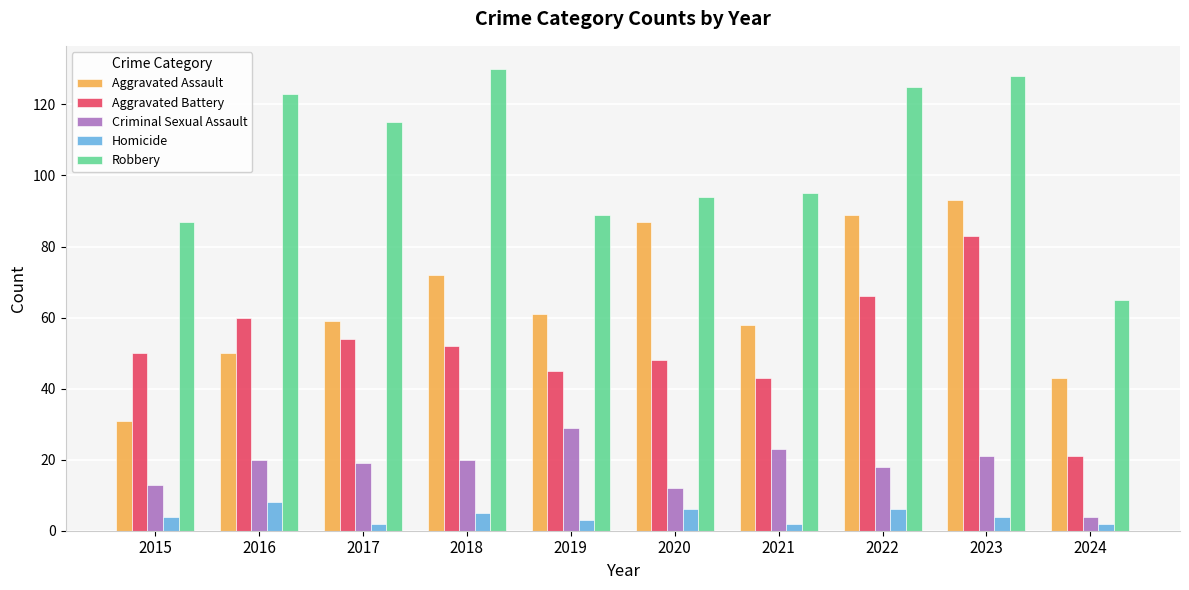

The Robbery series shows 59 at 2021. True or false?

False